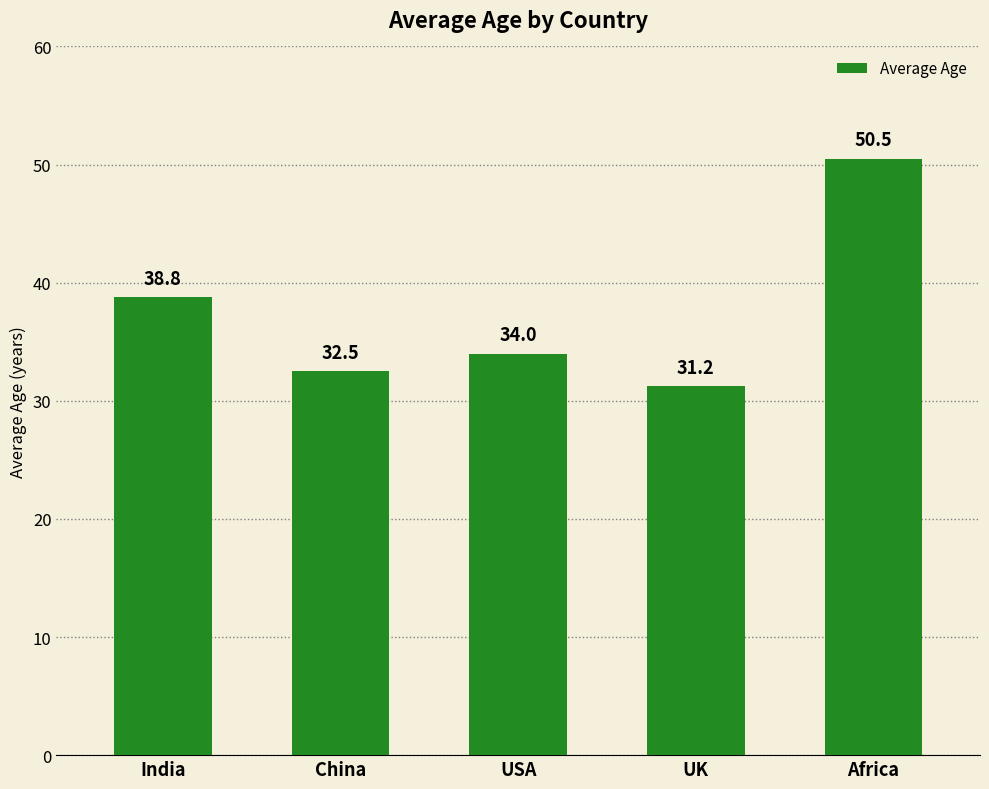

Which label corresponds to the largest value in the chart?

Africa